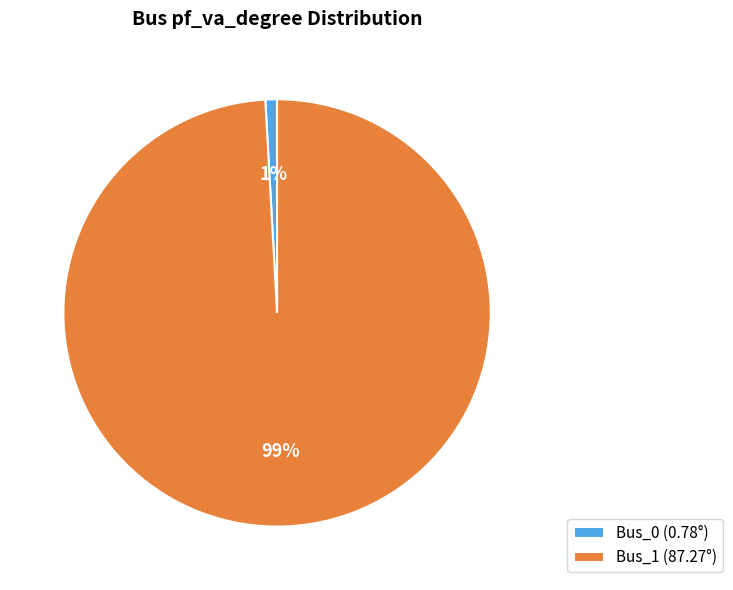

To the nearest percent, what percentage of the pie is Bus_1?

99%